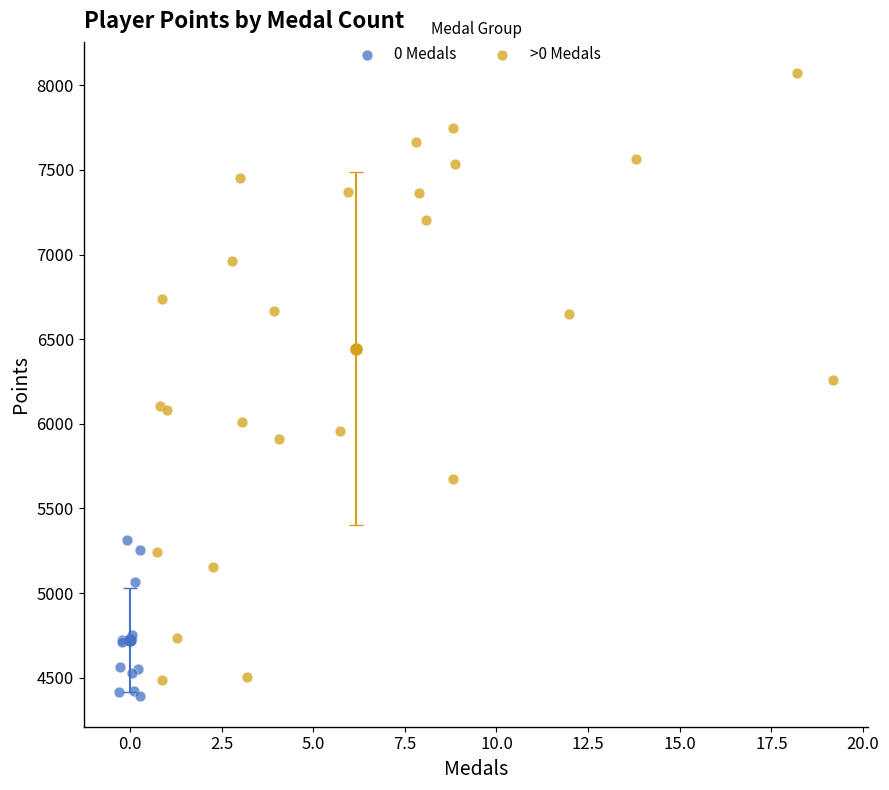

Which series has the widest spread of Y values?

>0 Medals